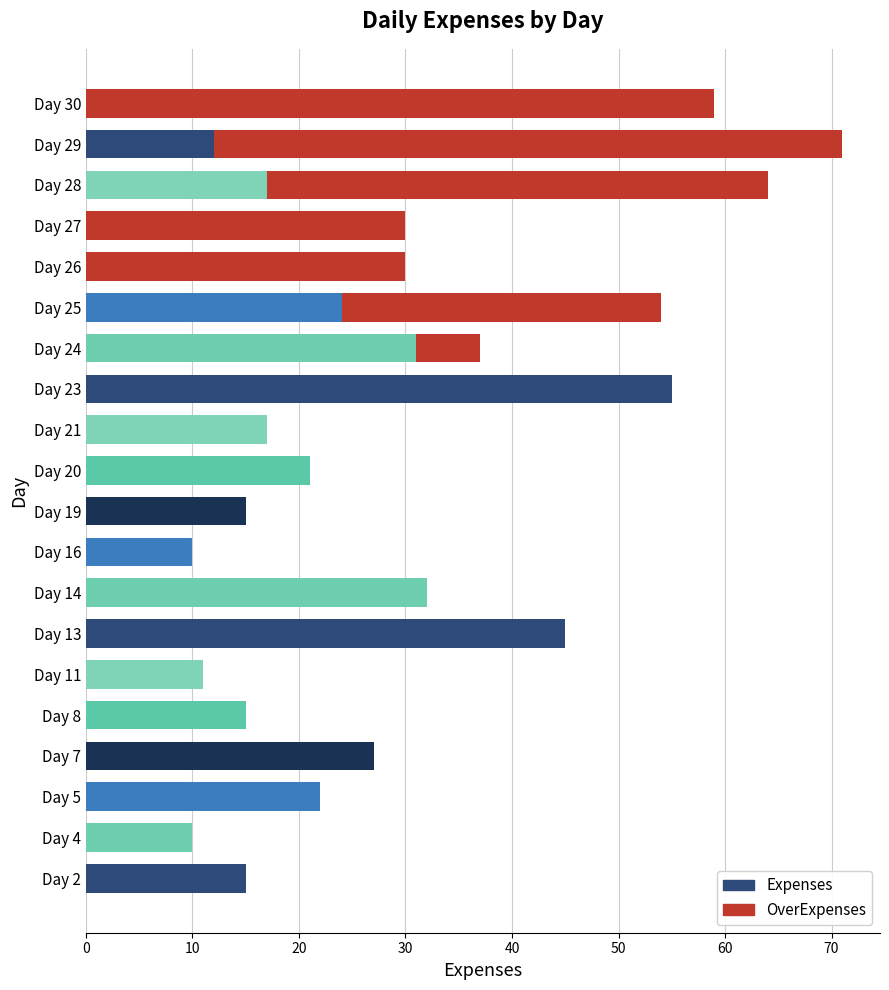

The Expenses series shows 15 at Day 19. True or false?

True